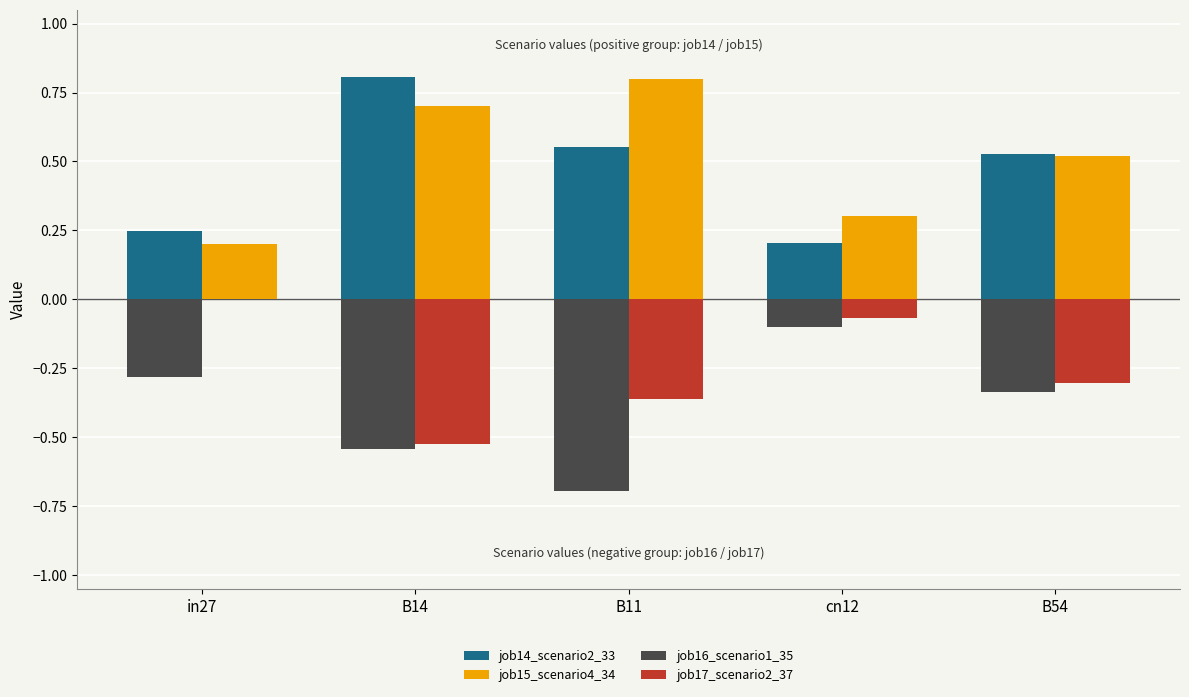

Is it true that job17_scenario2_37 equals -0.2 at B54?

False